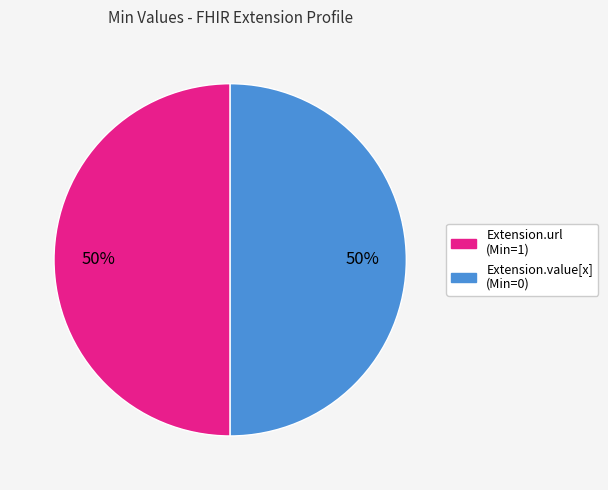

To the nearest percent, what is the average slice percentage?

50%